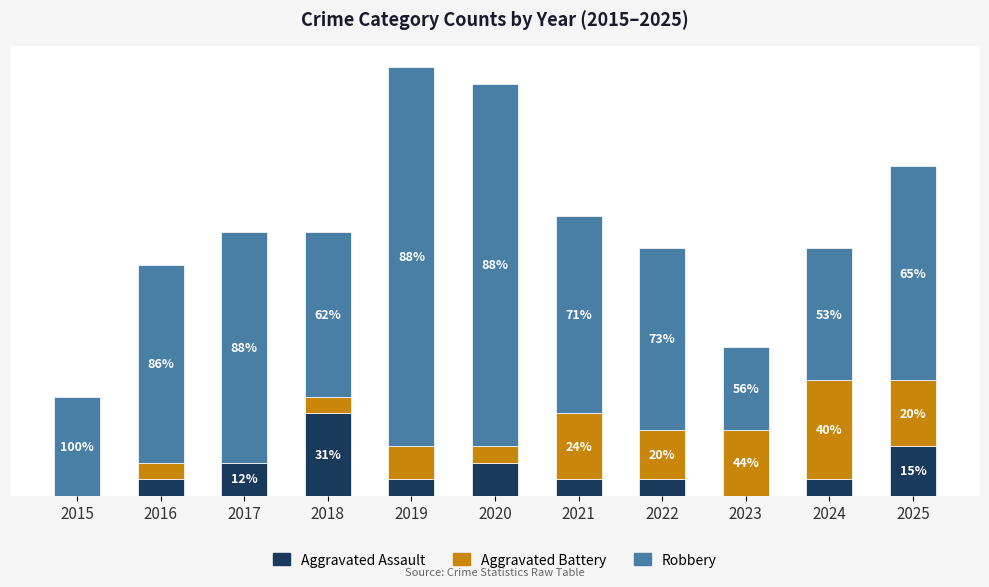

Are the bars grouped side by side (vs. stacked)?

No